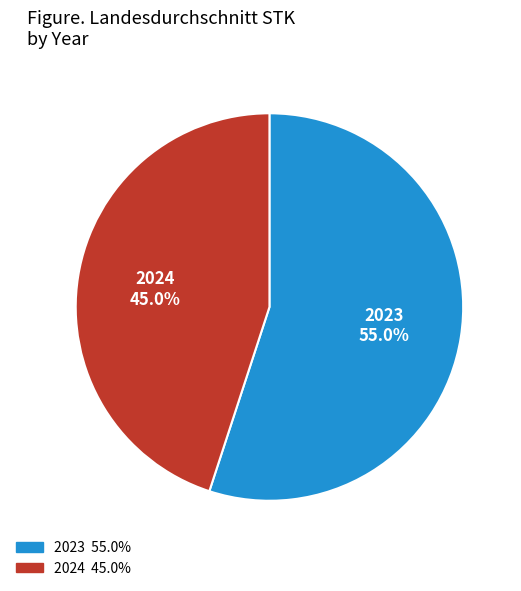

To the nearest percent, what is the difference between the 2023 and 2024 slice percentages?

10%